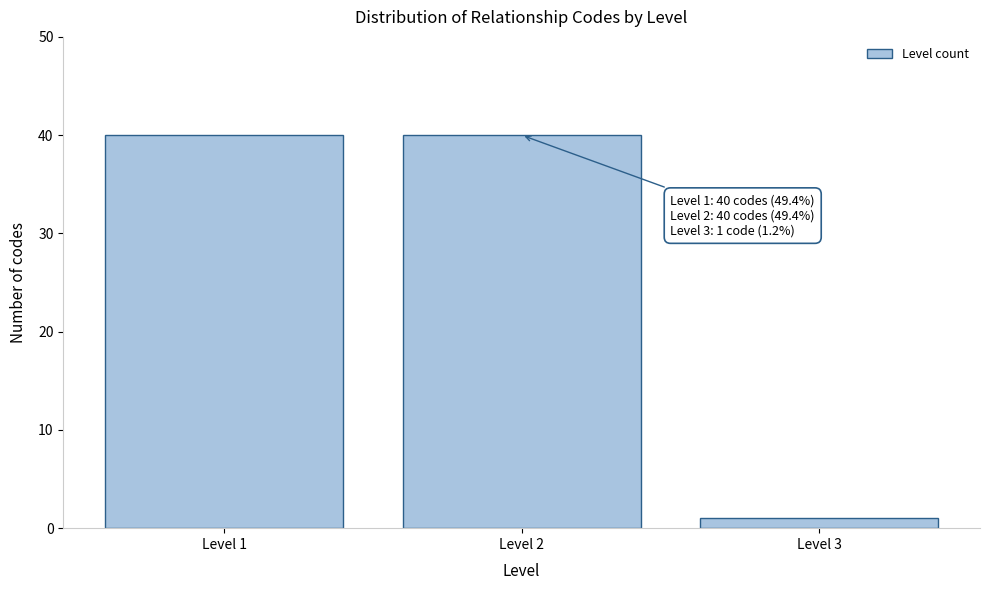

Reading left to right, extract all data points from this chart.

40	40	1